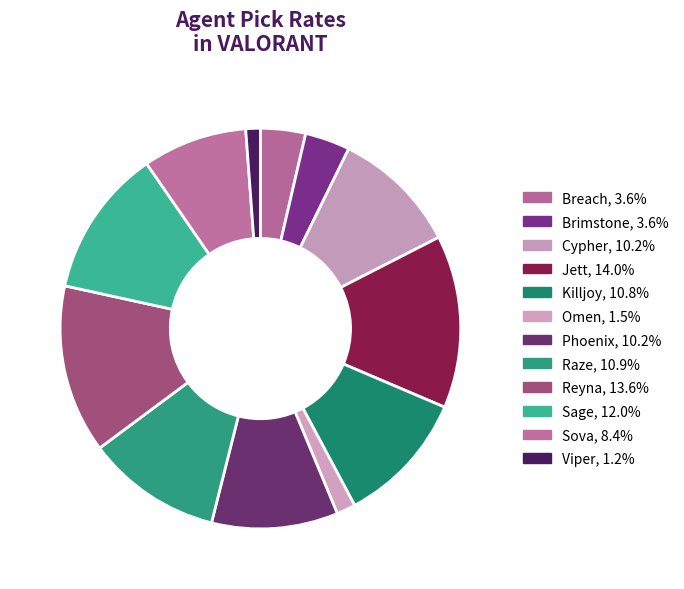

Does Sage represent more than half of the total?

No